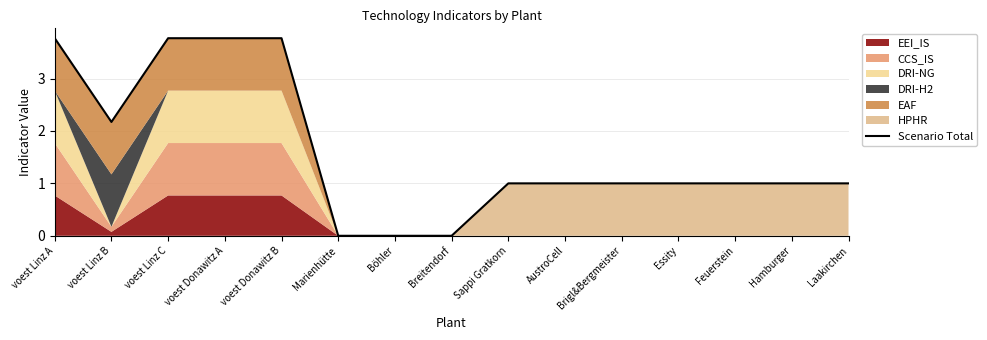

Reading left to right, transcribe all the data shown in this chart.

voest Linz A=3.8	voest Linz B=2.2	voest Linz C=3.8	voest Donawitz A=3.8	voest Donawitz B=3.8	Marienhütte=0.0	Böhler=0.0	Breitendorf=0.0	Sappi Gratkorn=1.0	AustroCell=1.0	Brigl&Bergmeister=1.0	Essity=1.0	Feuerstein=1.0	Hamburger=1.0	Laakirchen=1.0